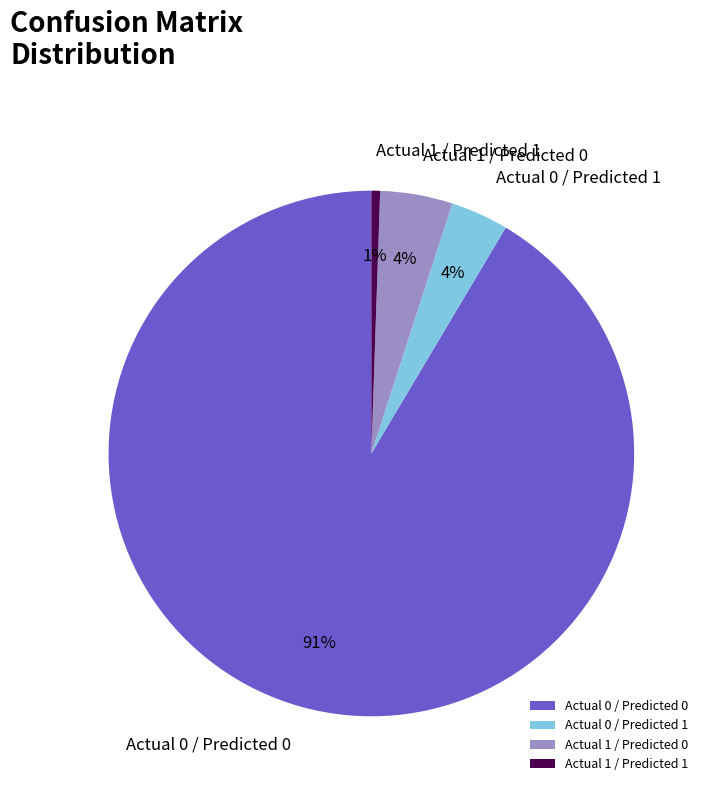

What percentage is the Actual 1 / Predicted 1 slice, to the nearest percent?

1%